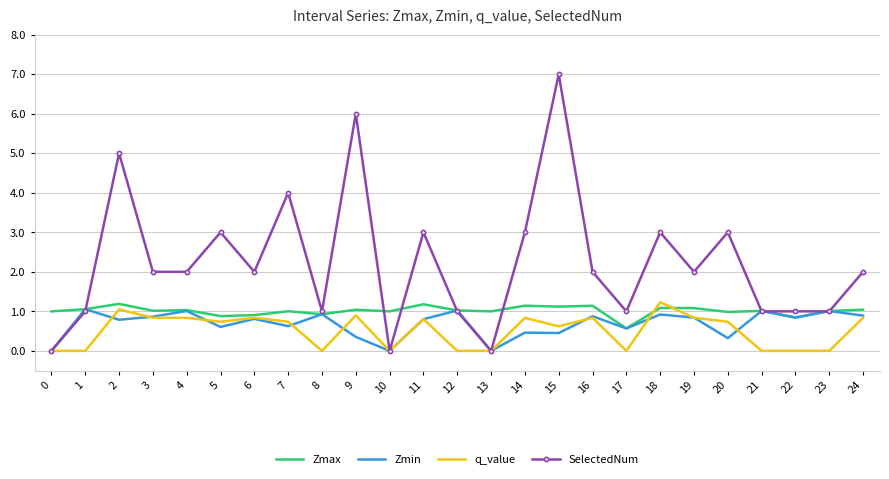

Which category has the lowest value in the Zmax series?

17